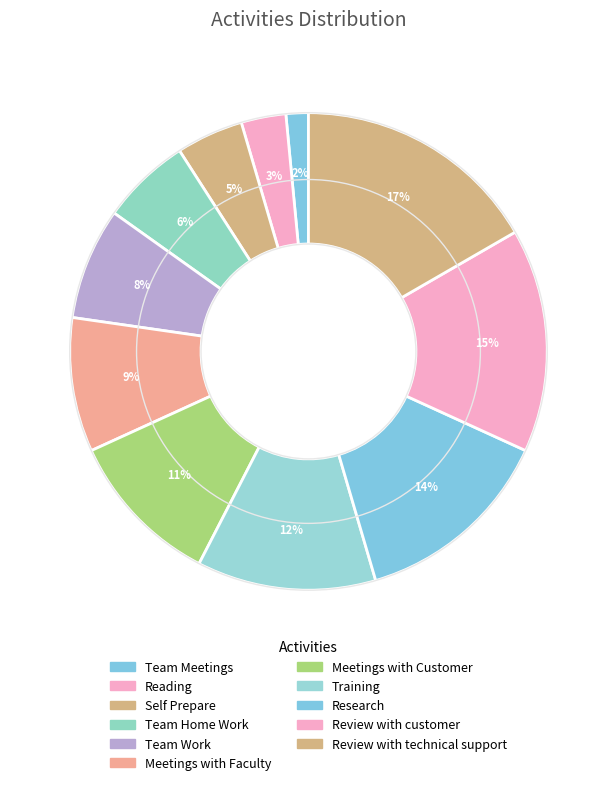

The Meetings with Customer slice represents 11% of the pie. True or false?

True